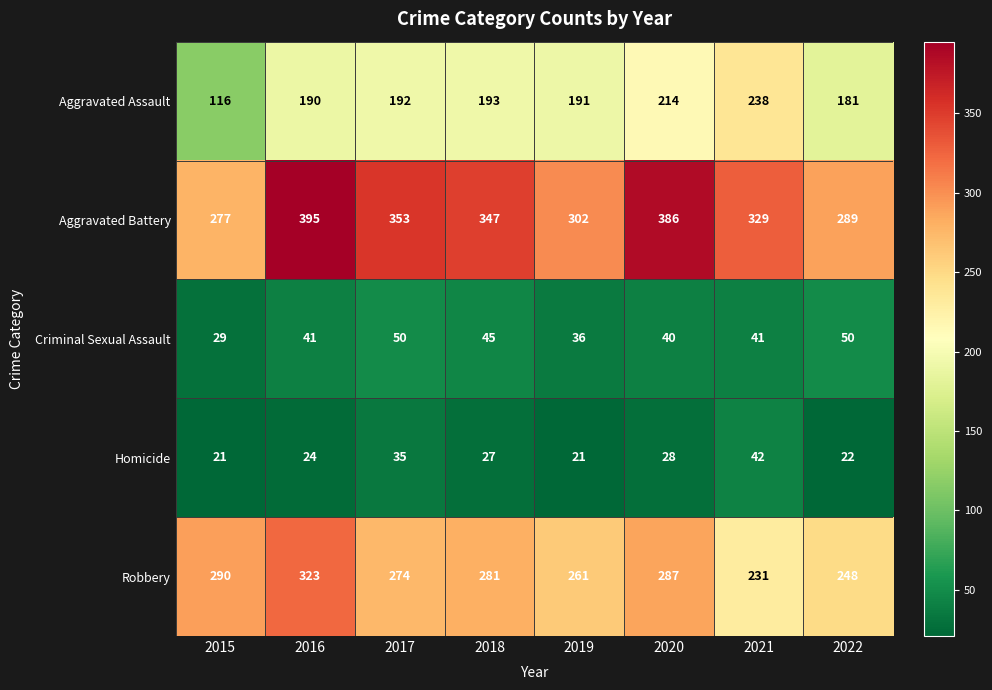

Count the number of categories in the chart.

8